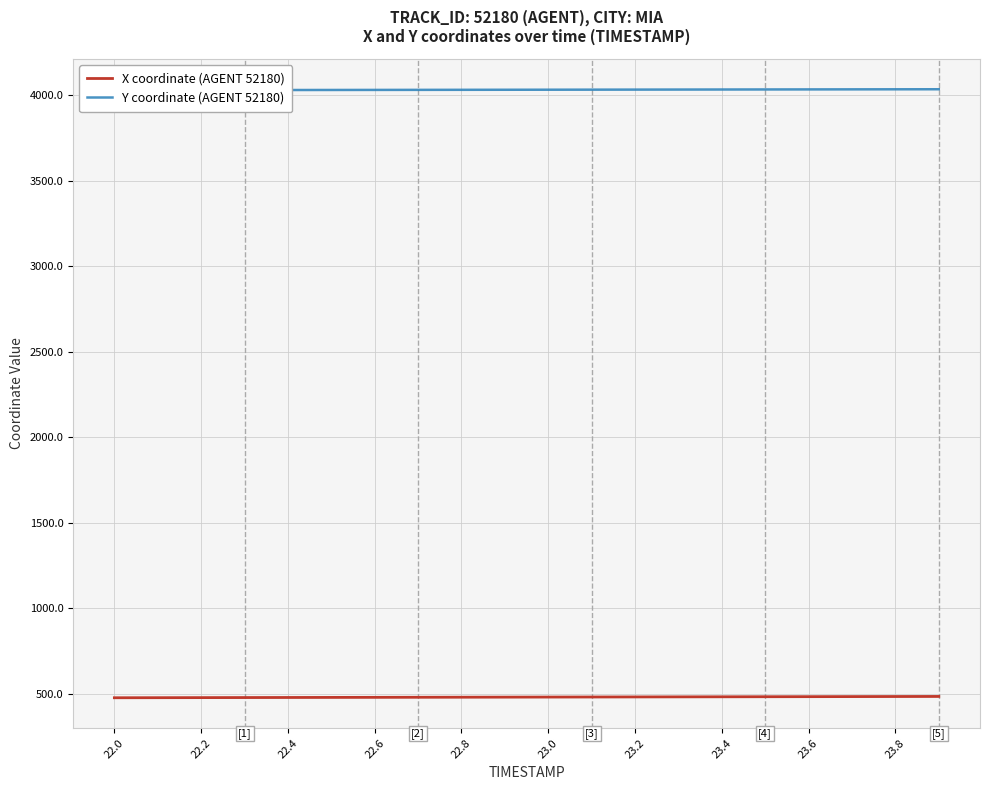

What is the minimum value for Y coordinate (AGENT 52180)?

4028.1